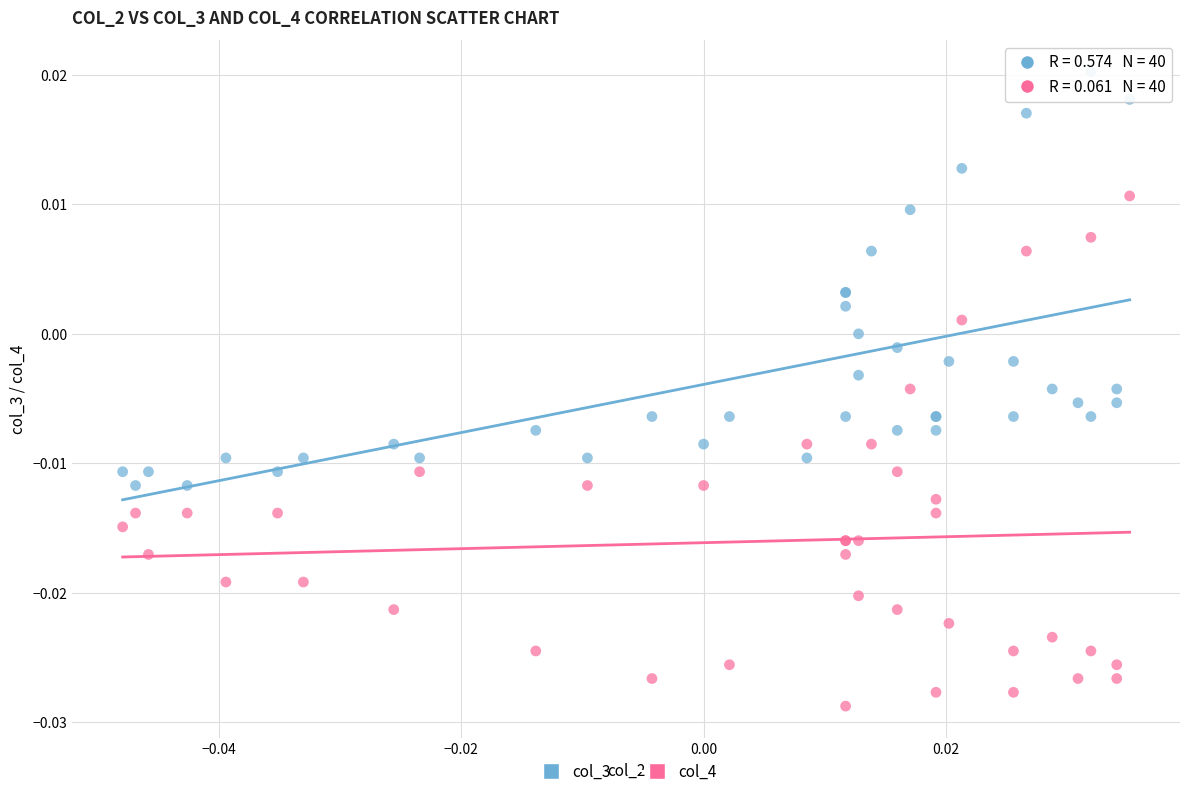

Which series has the largest Y range (max minus min)?

col_4